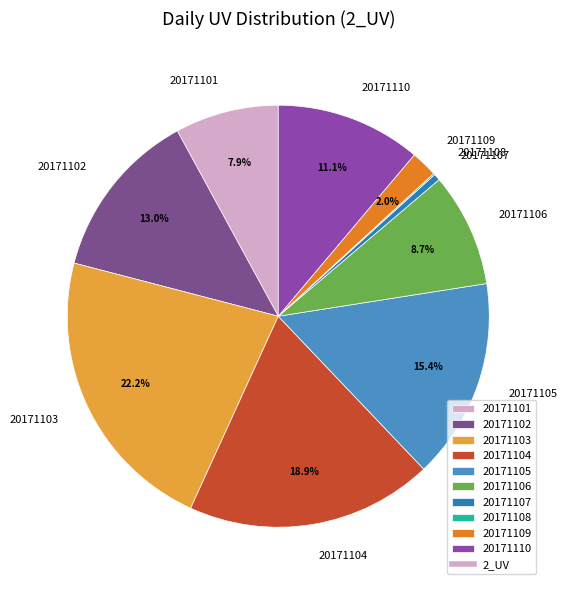

Combined, what portion of the pie is 20171101 and 20171105?

23.3%